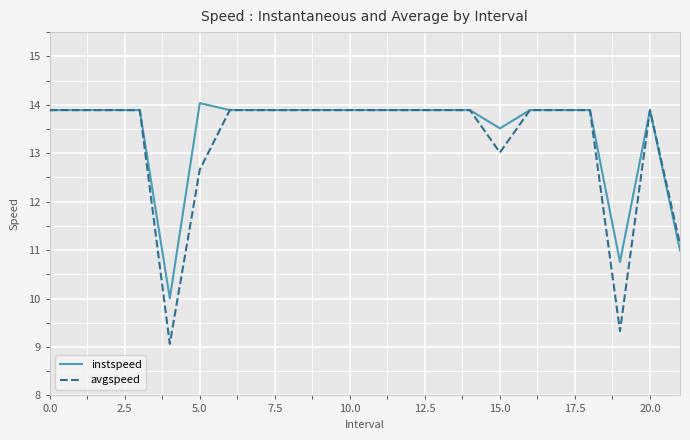

Which series has the widest spread of values?

avgspeed